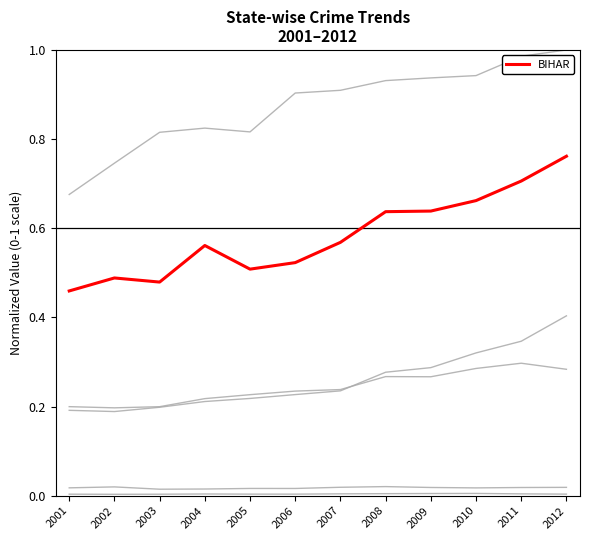

Reading left to right, extract all data points from this chart.

A & N ISLANDS: 0.0	0.0	0.0	0.0	0.0	0.0	0.0	0.0	0.0	0.0	0.0	0.0
ANDHRA PRADESH: 0.7	0.7	0.8	0.8	0.8	0.9	0.9	0.9	0.9	0.9	1.0	1.0
ASSAM: 0.2	0.2	0.2	0.2	0.2	0.2	0.2	0.3	0.3	0.3	0.3	0.4
CHANDIGARH: 0.0	0.0	0.0	0.0	0.0	0.0	0.0	0.0	0.0	0.0	0.0	0.0
CHHATTISGARH: 0.2	0.2	0.2	0.2	0.2	0.2	0.2	0.3	0.3	0.3	0.3	0.3
BIHAR: 0.5	0.5	0.5	0.6	0.5	0.5	0.6	0.6	0.6	0.7	0.7	0.8